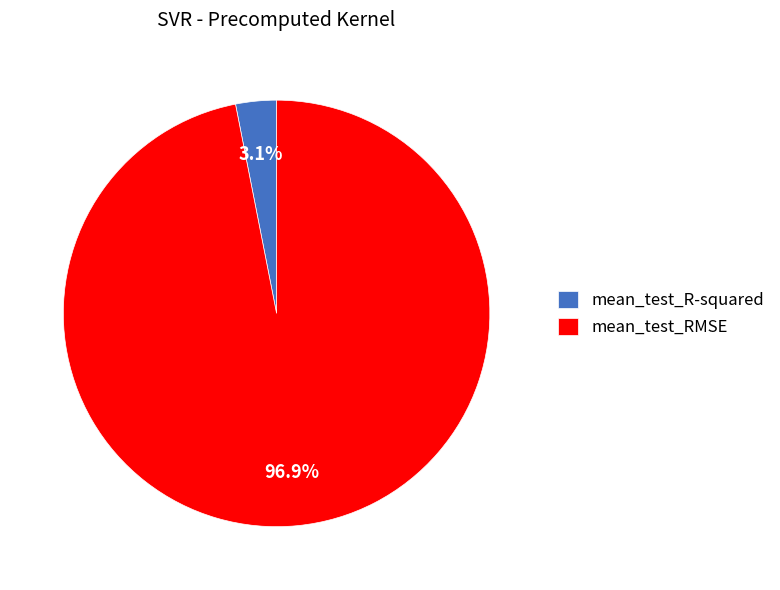

Between mean_test_RMSE and mean_test_R-squared, which is larger?

mean_test_RMSE